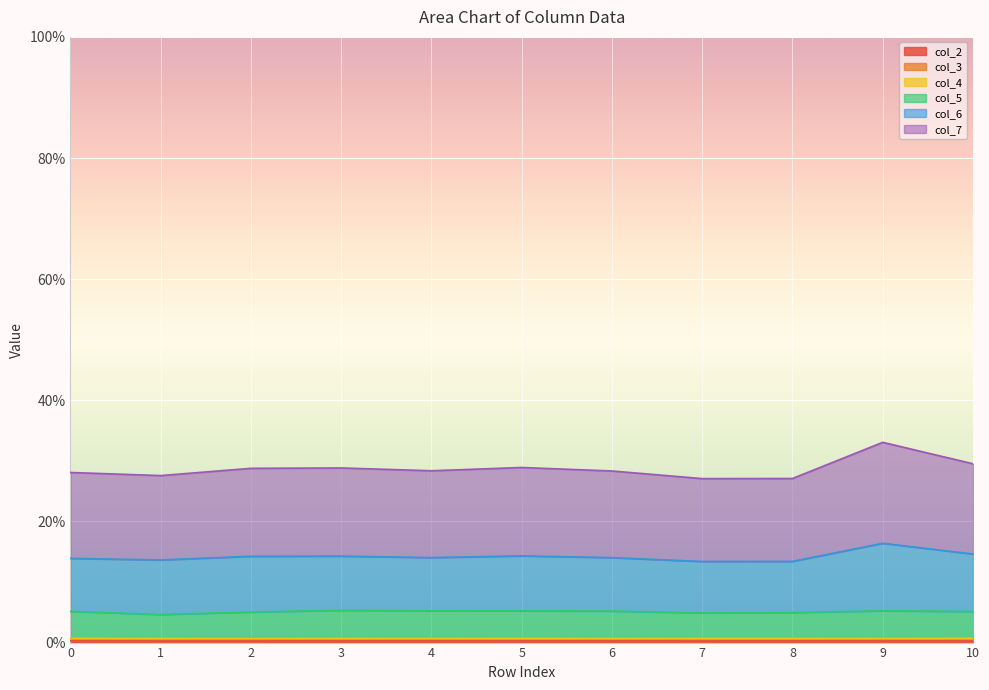

True or false: col_5 has more than 0 points higher than both neighbors.

True